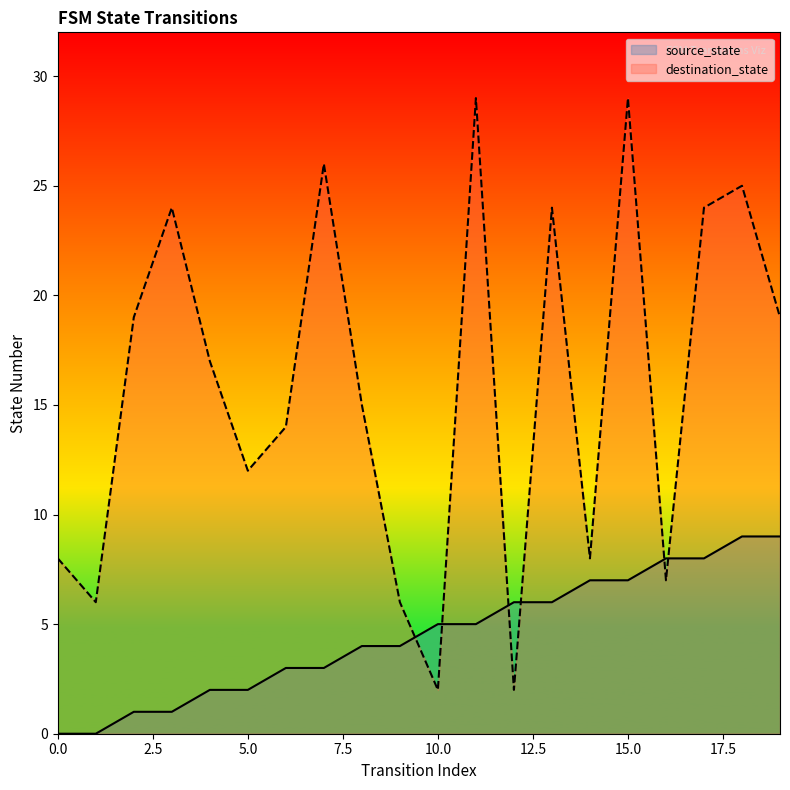

Which has a higher value, 8 or 4?

8